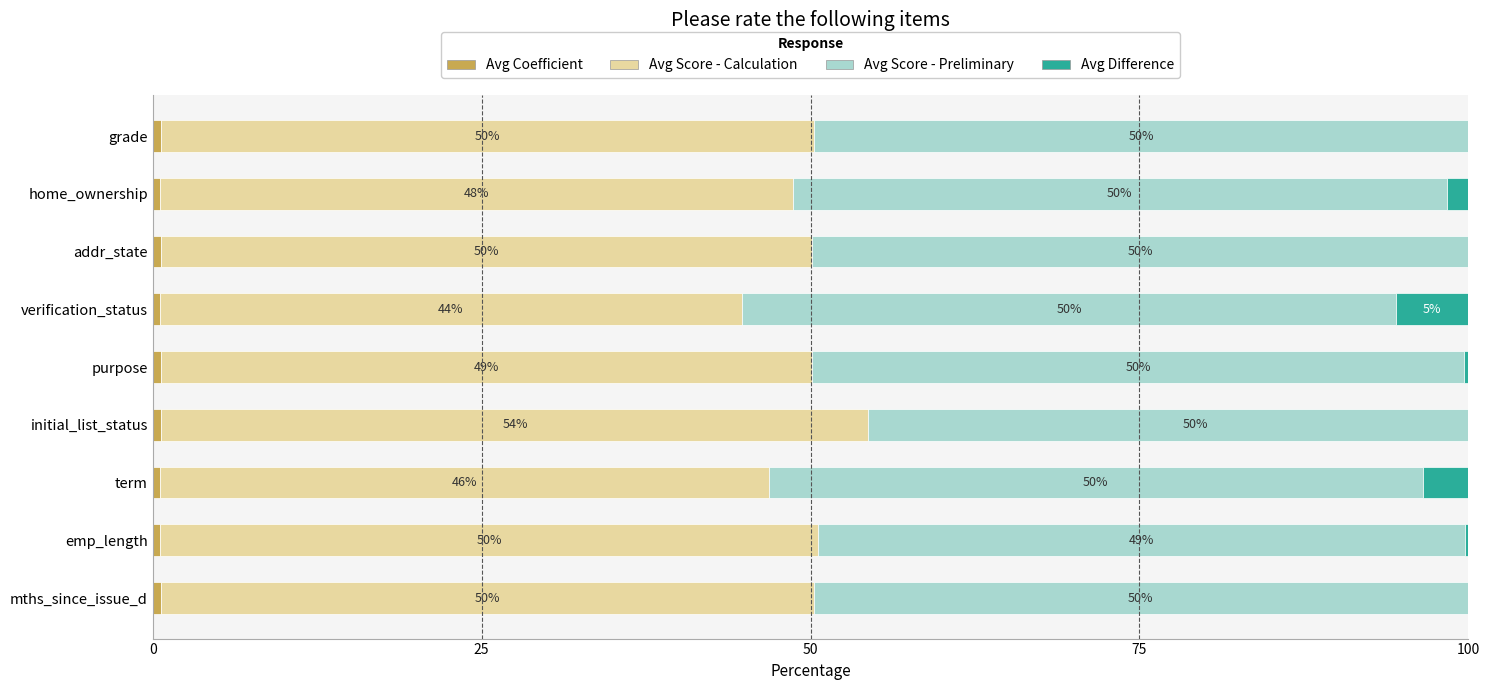

What is the spread (max minus min) of values at home_ownership?

49.1